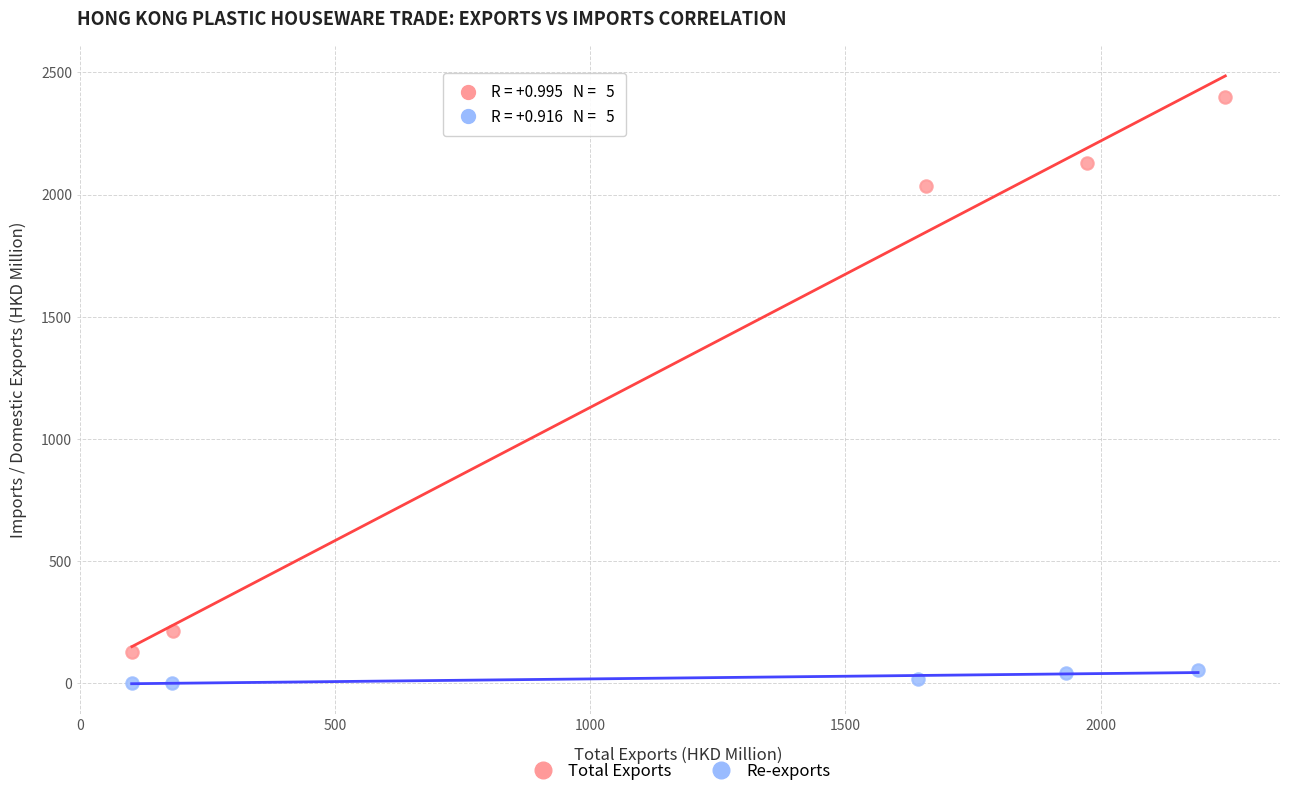

Which series has the largest Y range (max minus min)?

Total Exports